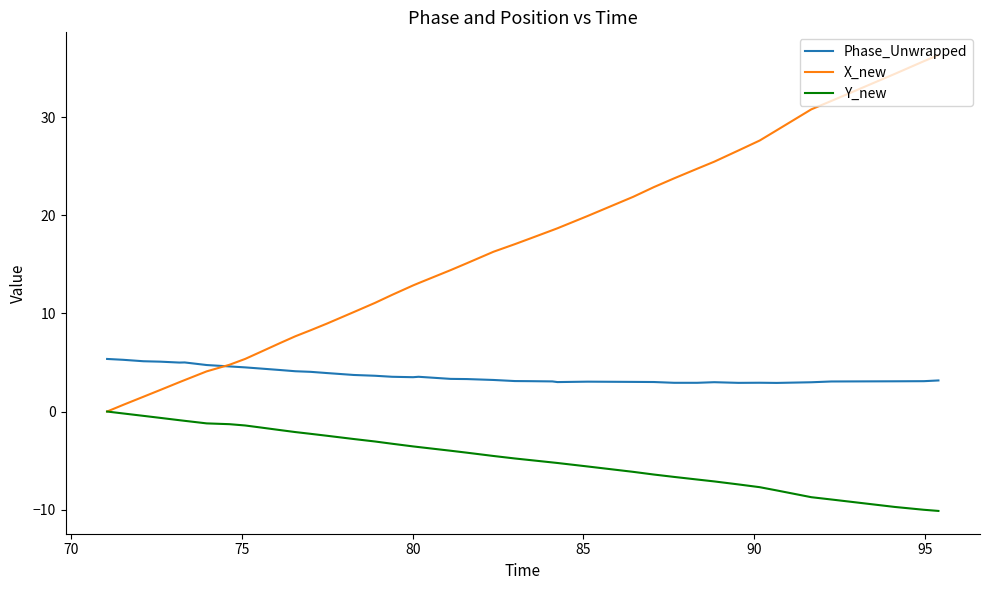

Which series has the largest total across all categories?

X_new